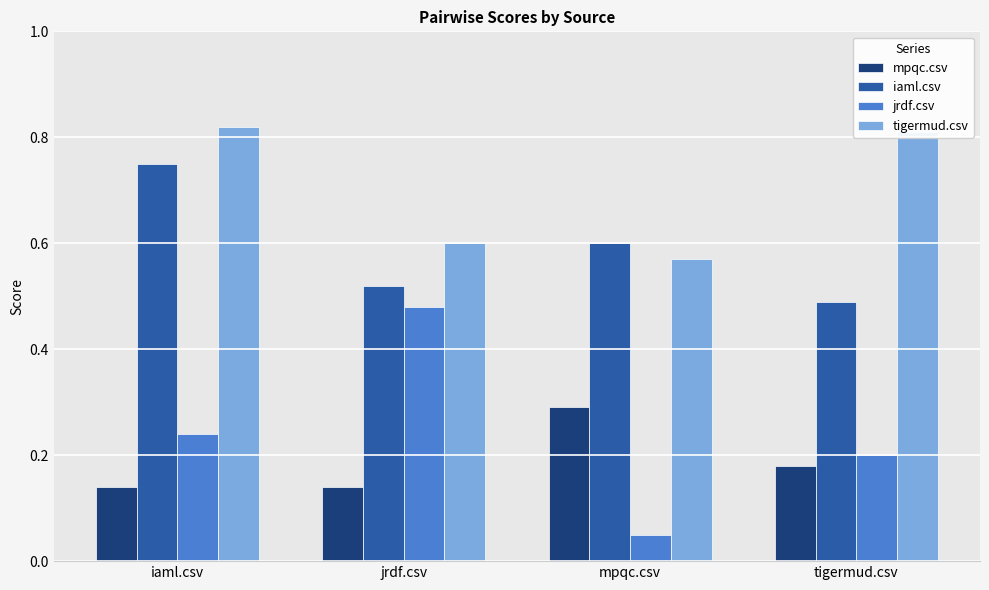

How many bars are there in each group?

4